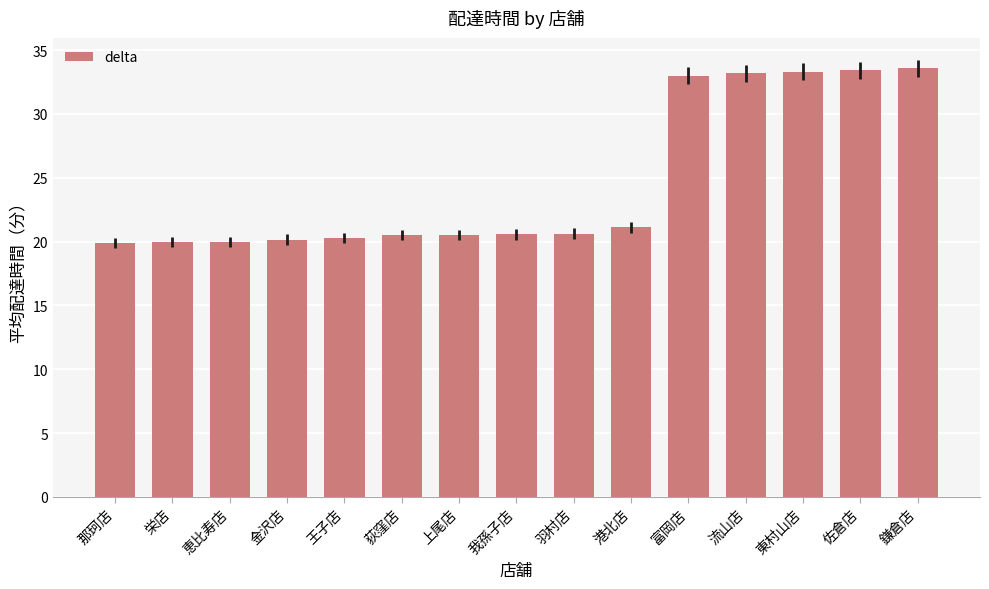

What is the minimum value shown in the chart?

19.9